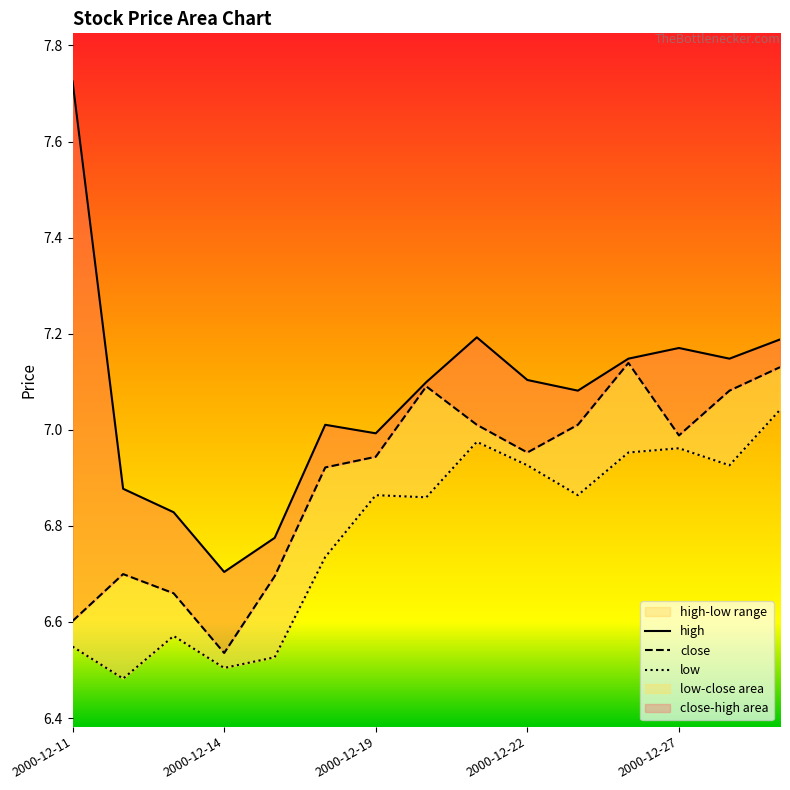

What are all the series names shown in the legend?

close, high, low